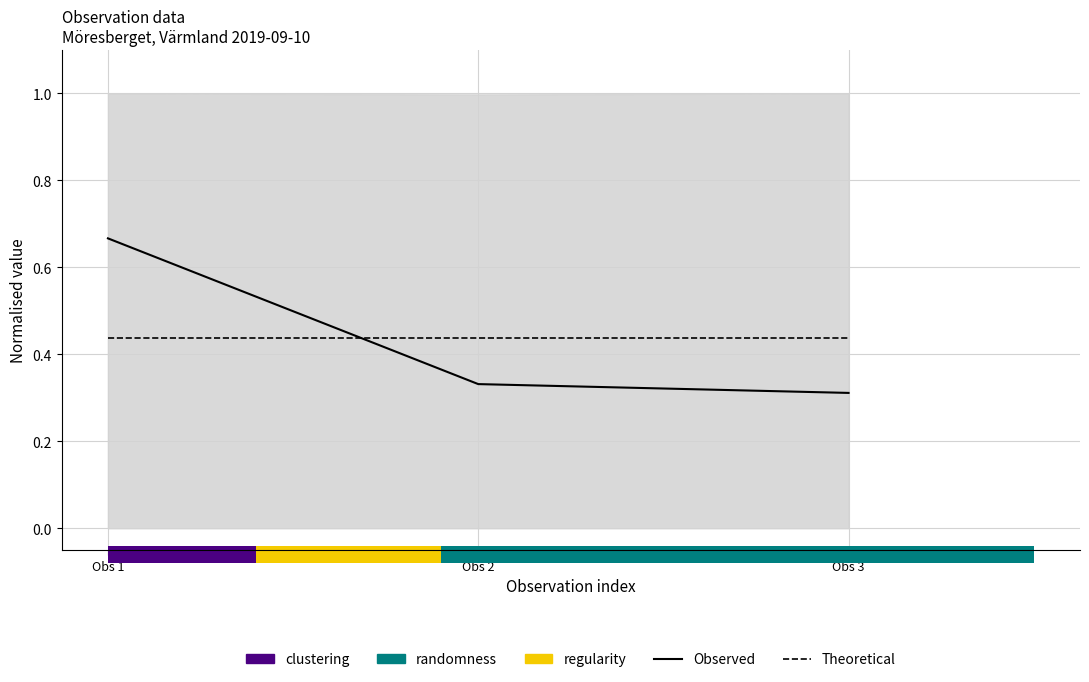

What is the spread (max minus min) of values at Obs 1?

0.2